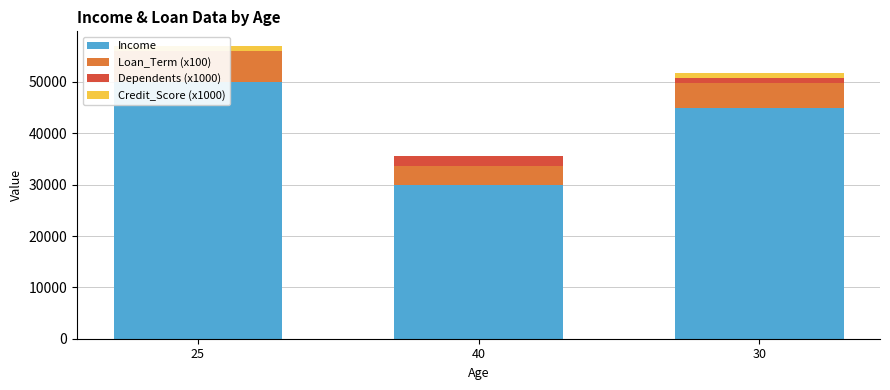

Where does the Income series first go above 45000?

25